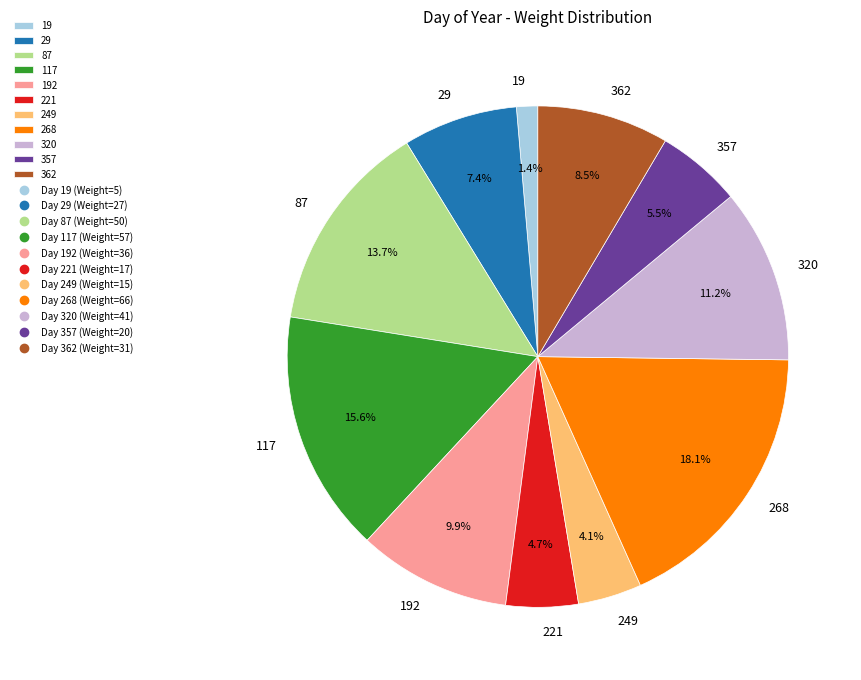

Which category has the smallest portion of the pie?

19